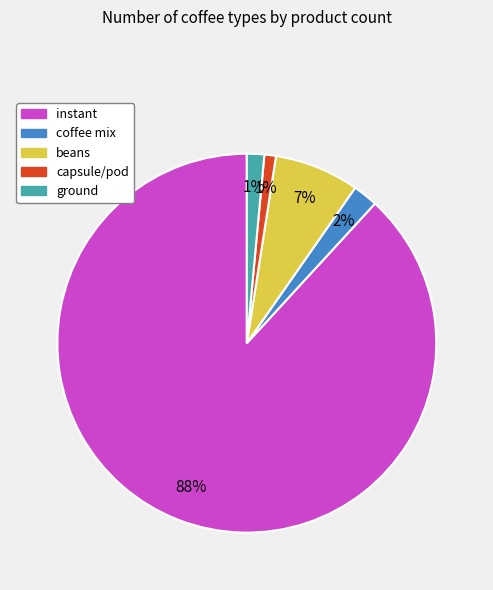

Which has a higher value, instant or capsule/pod?

instant